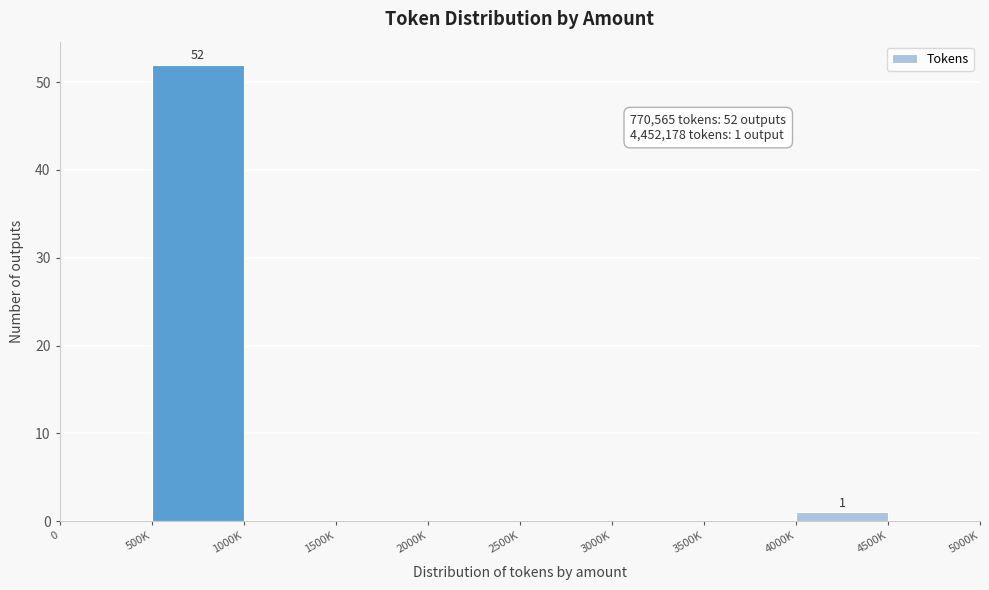

Reading right to left, list all the values displayed in this chart.

4500K=0	4000K=1	3500K=0	3000K=0	2500K=0	2000K=0	1500K=0	1000K=0	500K=52	0=0